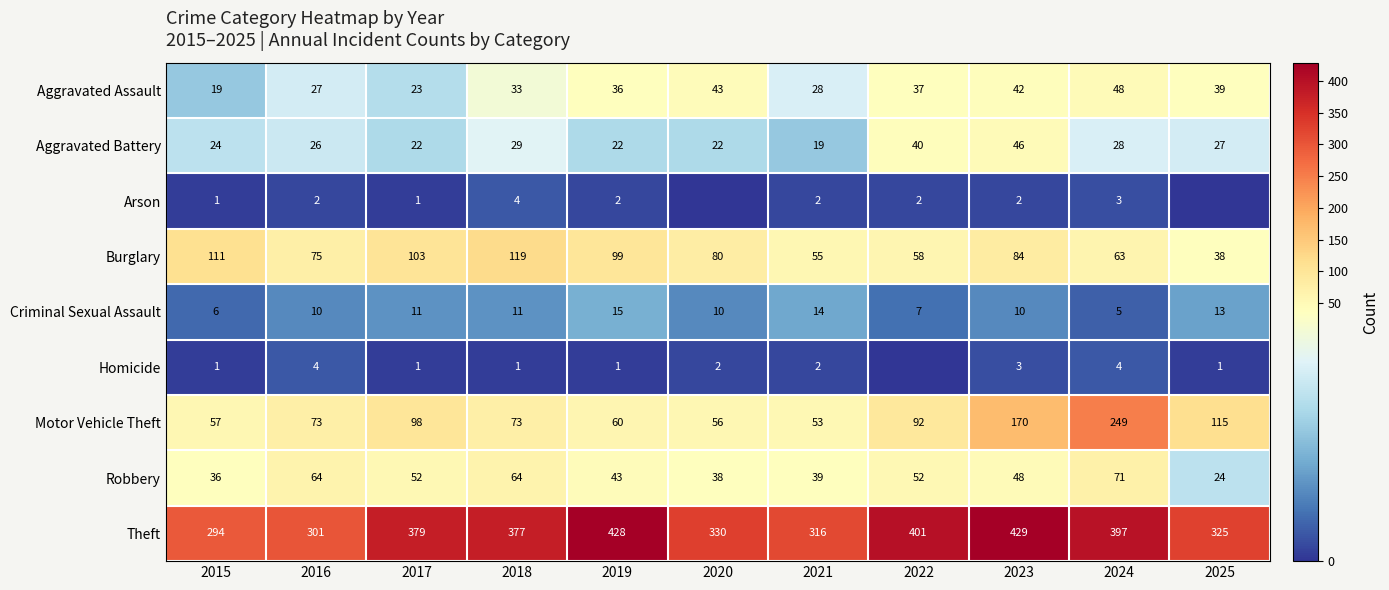

At which category is the sum across all series the highest?

2024